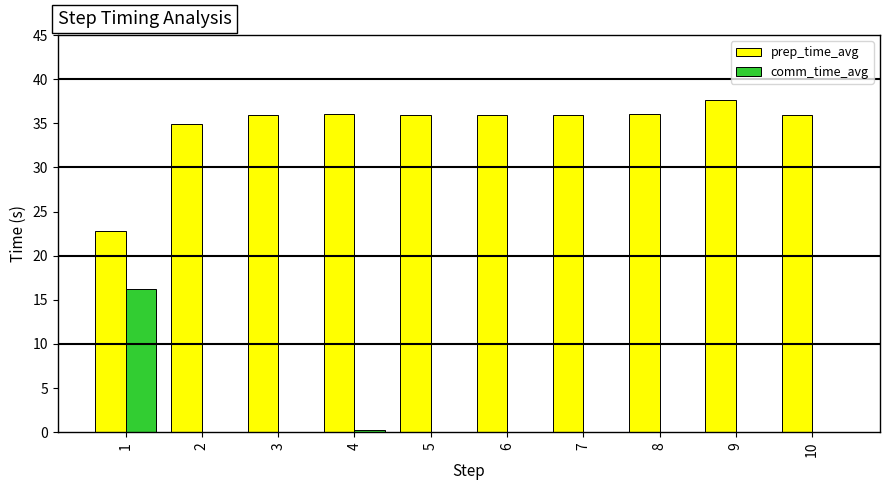

Is it true that prep_time_avg equals 36.0 at 6?

True